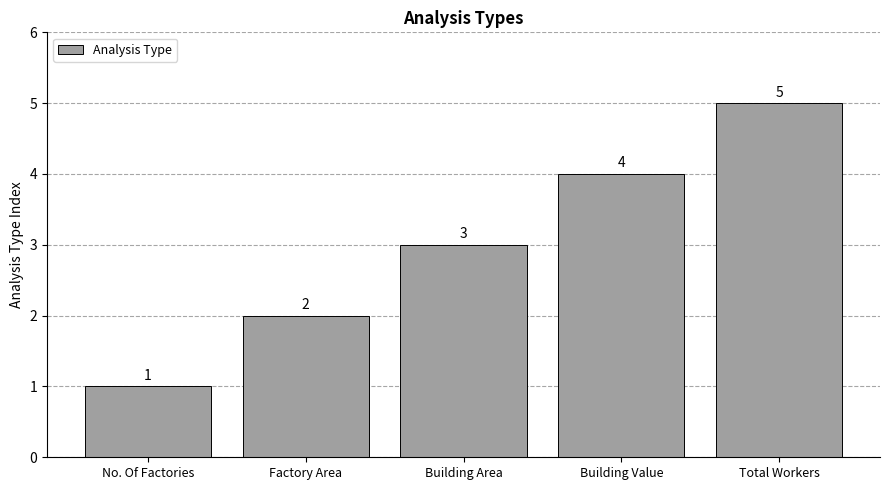

Rank the categories by value from highest to lowest.

Total Workers, Building Value, Building Area, Factory Area, No. Of Factories